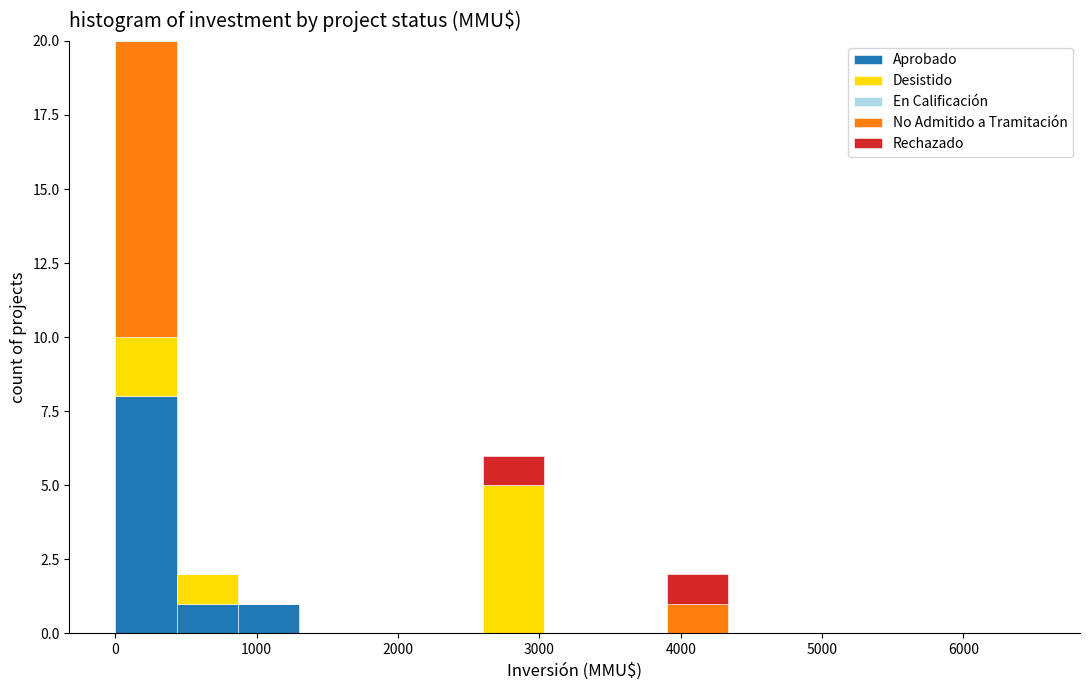

Reading left to right, list every stacked bar in this chart as the range it spans on the x-axis followed by its total height. Neither the bar edges nor the heights are printed on the chart, so give them approximately, as read against the axes.

0 to 400: 20
400 to 900: 2
900 to 1300: 1
1300 to 1700: 0
1700 to 2200: 0
2200 to 2600: 0
2600 to 3000: 6
3000 to 3500: 0
3500 to 3900: 0
3900 to 4300: 2
4300 to 4800: 0
4800 to 5200: 0
5200 to 5600: 0
5600 to 6100: 0
6100 to 6500: 0